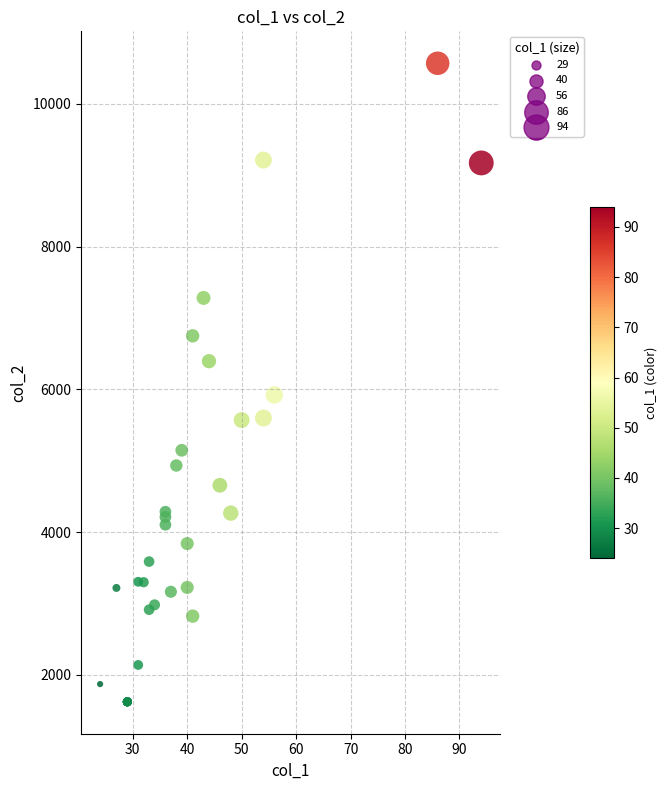

What Y value in the scatter plot is closest to 6096?

5922